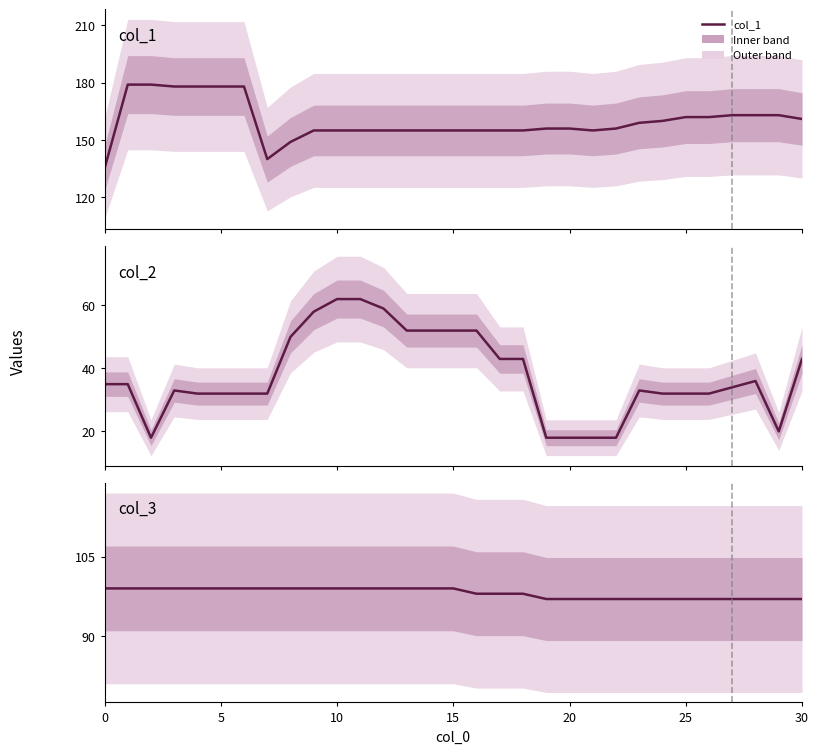

How many lines are shown in the chart?

3